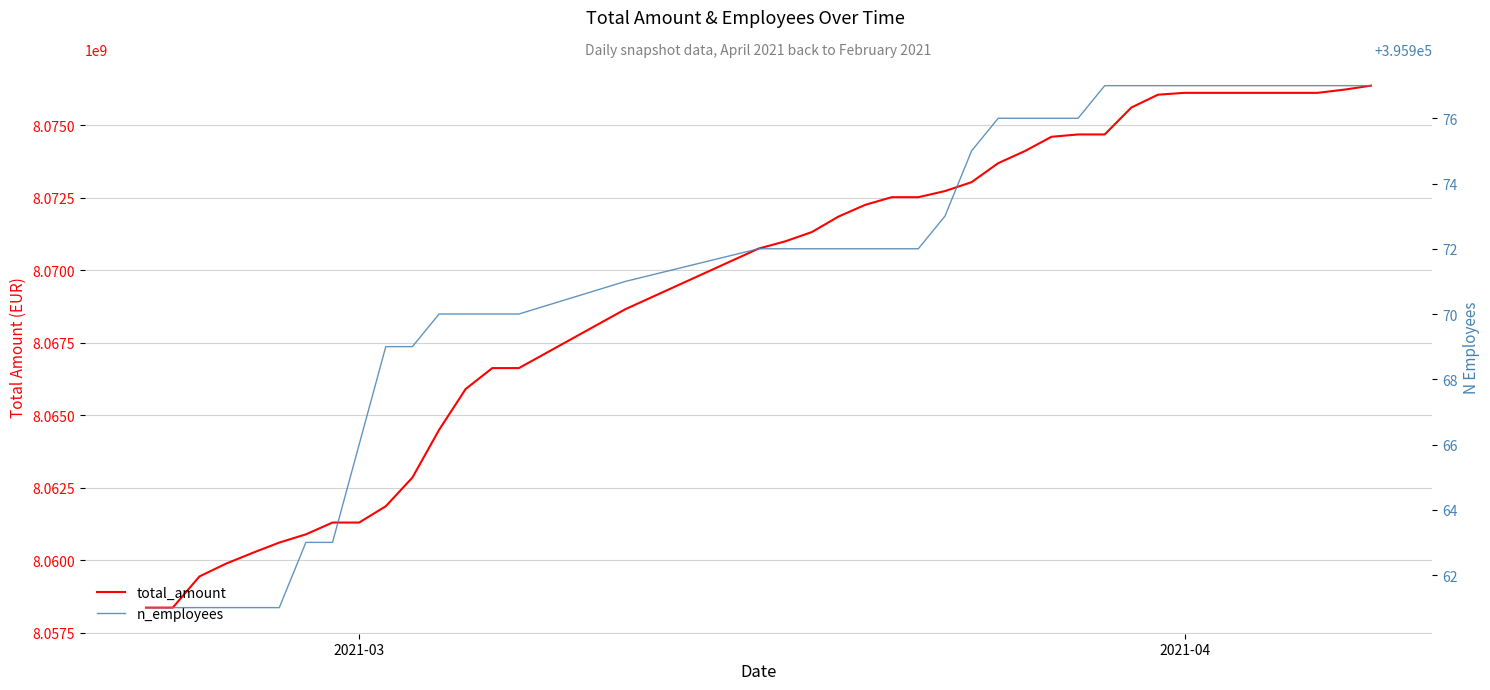

True or false: n_employees and total_amount cross at least once.

False